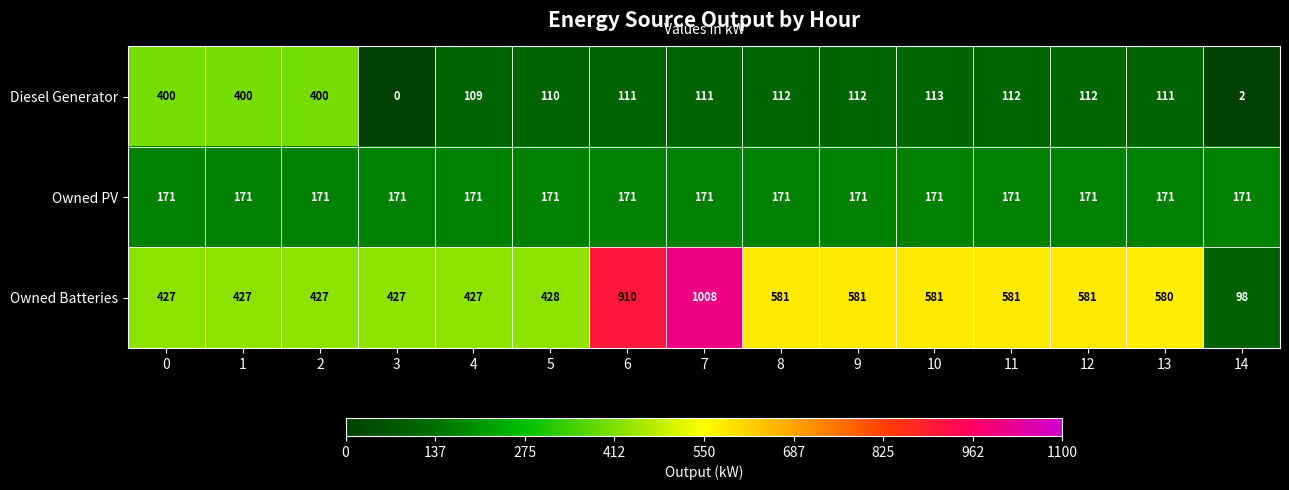

What is the total value across all series at 4?

707